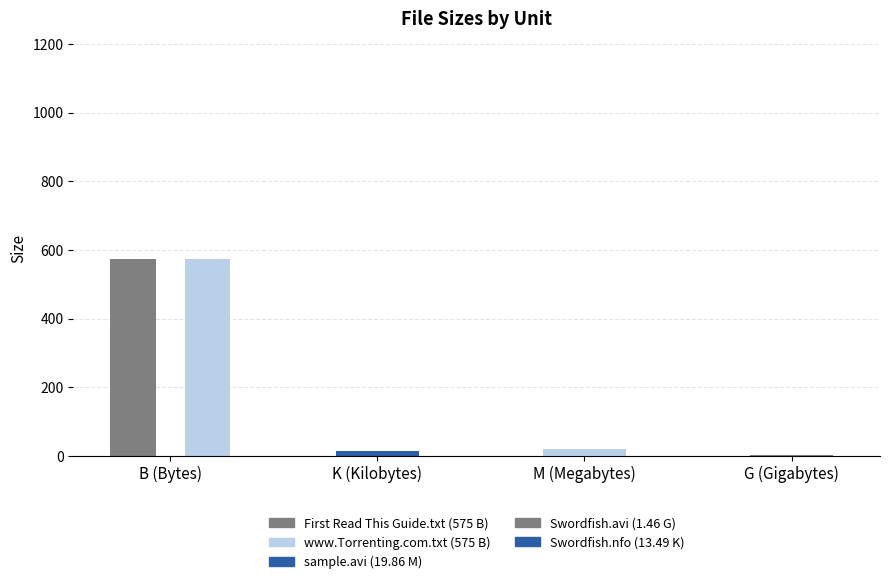

At which category does the chart reach its minimum across all series?

G (Gigabytes)